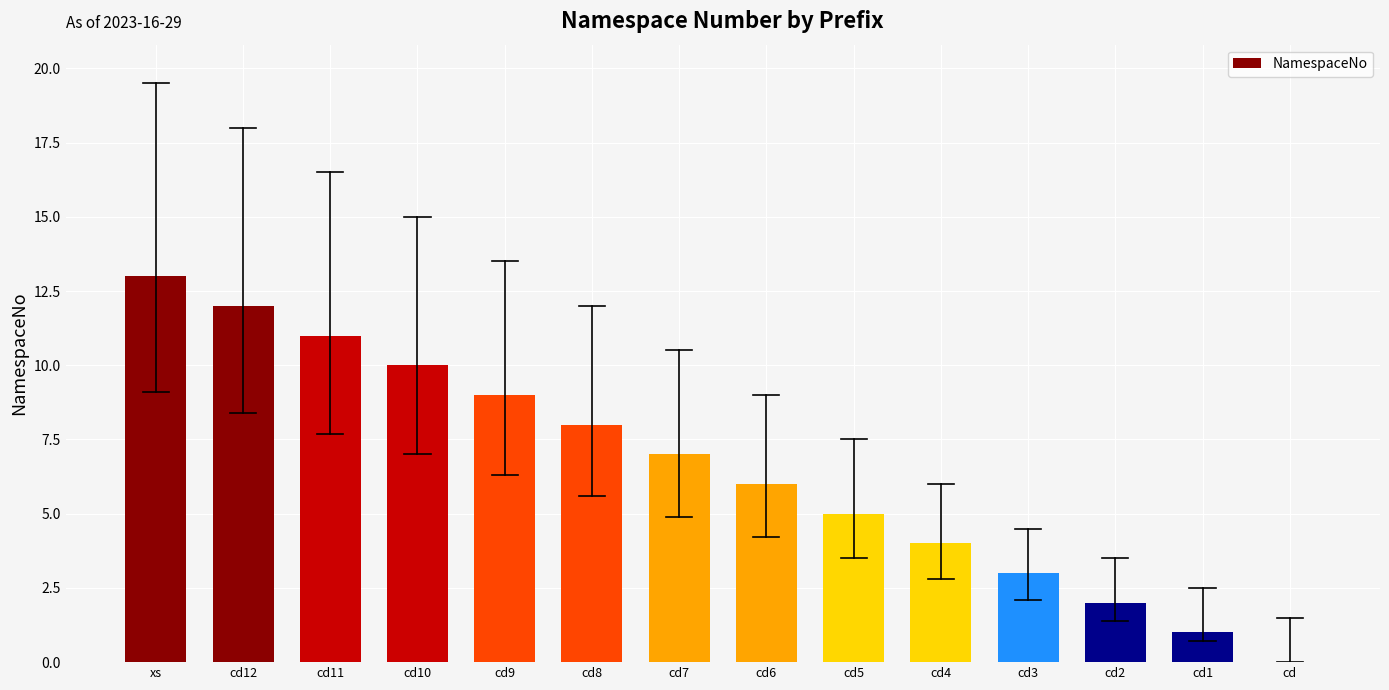

Reading left to right, extract all data points from this chart.

xs=13	cd12=12	cd11=11	cd10=10	cd9=9	cd8=8	cd7=7	cd6=6	cd5=5	cd4=4	cd3=3	cd2=2	cd1=1	cd=0